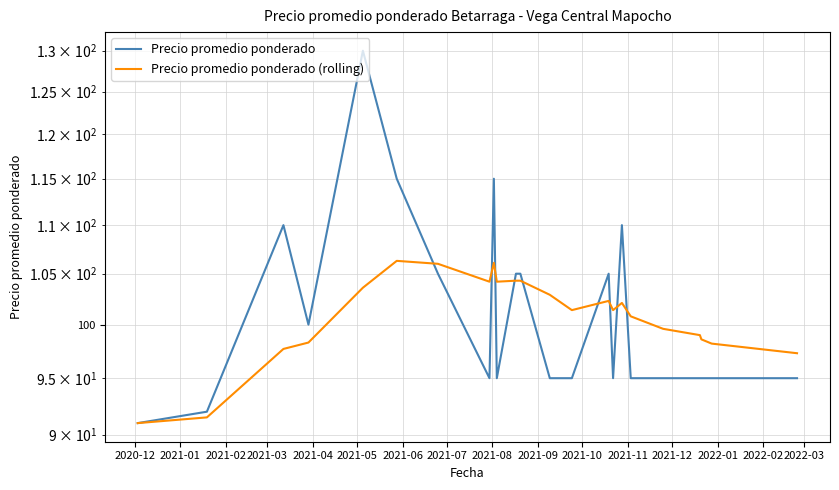

Read the Precio promedio ponderado (rolling) value at 2021-08.

106.1